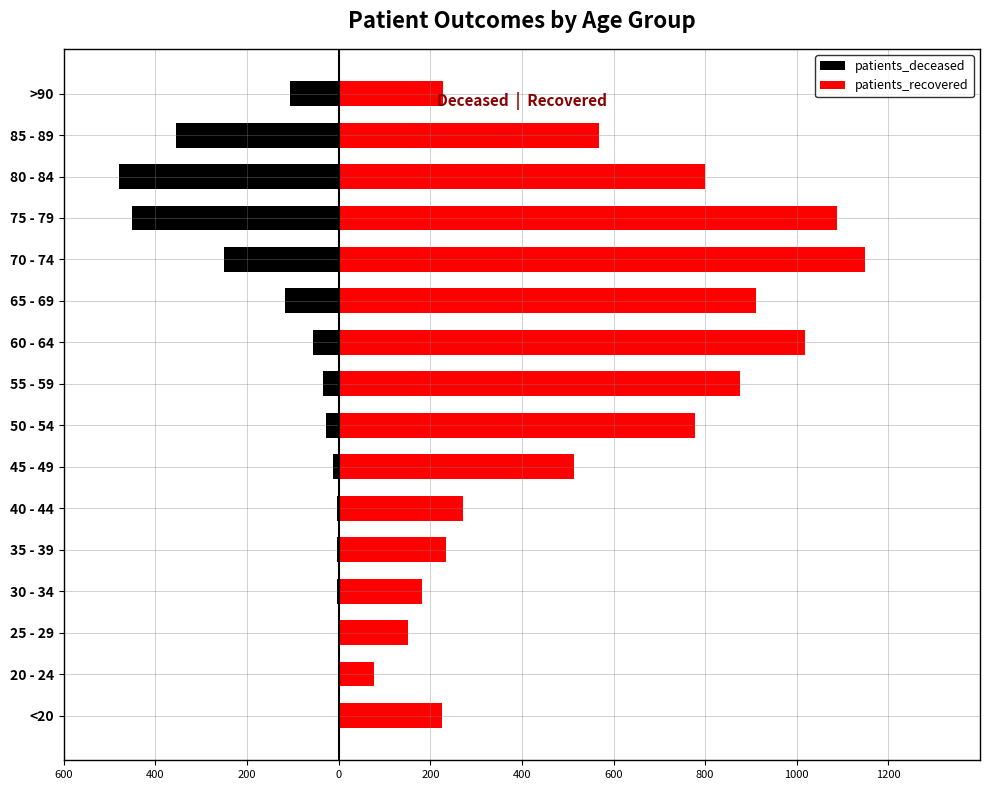

Rank the series at 25 - 29 from lowest to highest value.

patients_deceased, patients_recovered